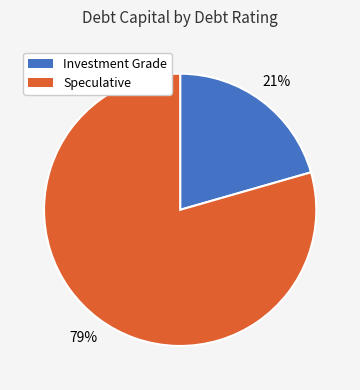

To the nearest percent, what is the average slice percentage?

50%